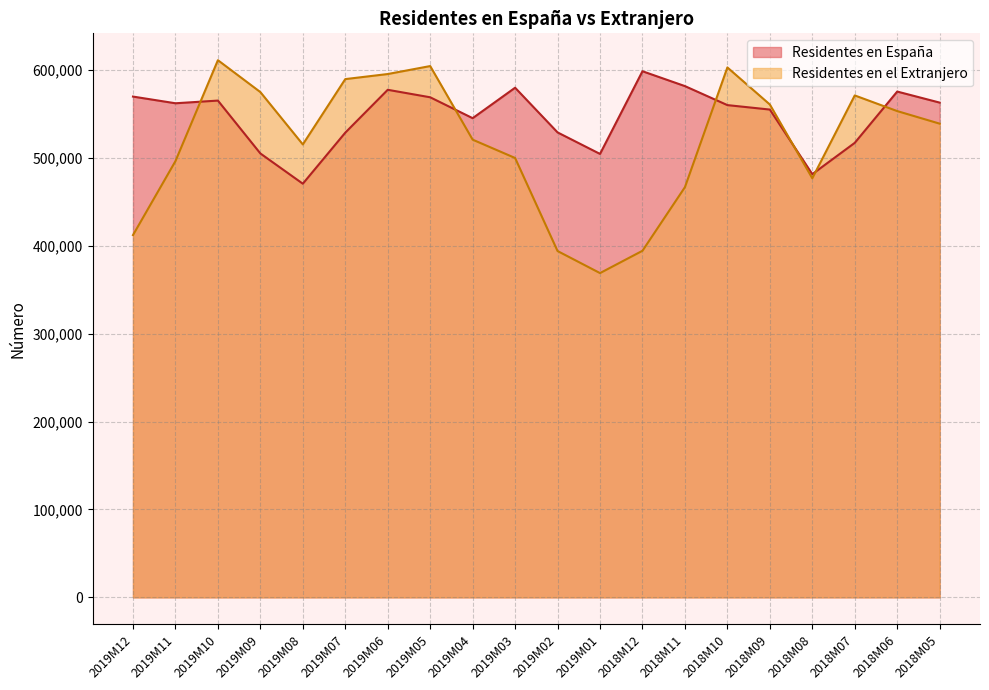

In Residentes en España, how many points are higher than both neighbors (excluding endpoints)?

5